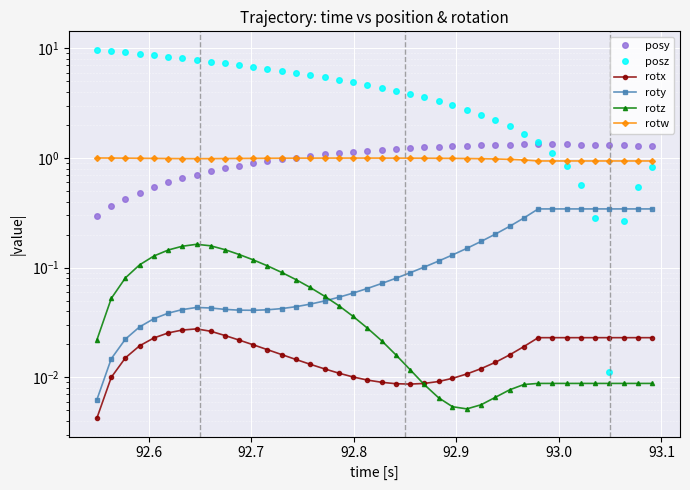

How many lines are shown in the chart?

6